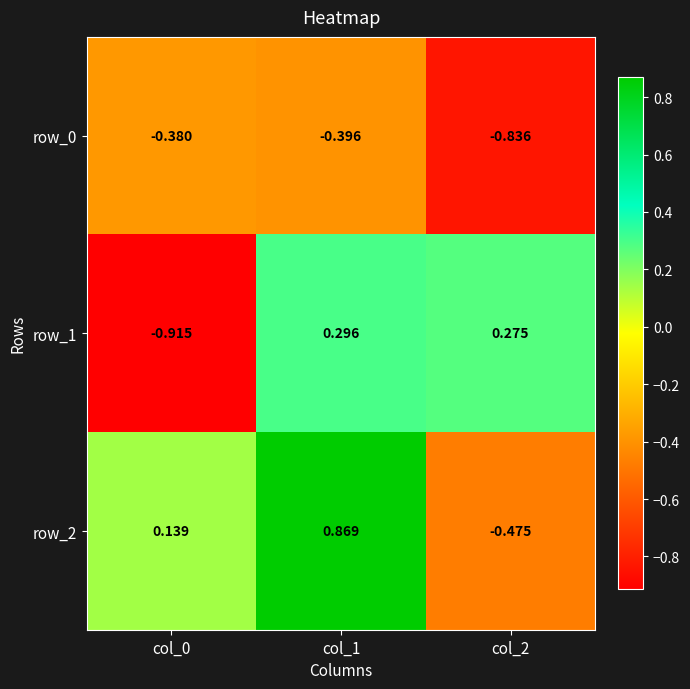

Rank the series at col_1 from lowest to highest value.

row_0, row_1, row_2